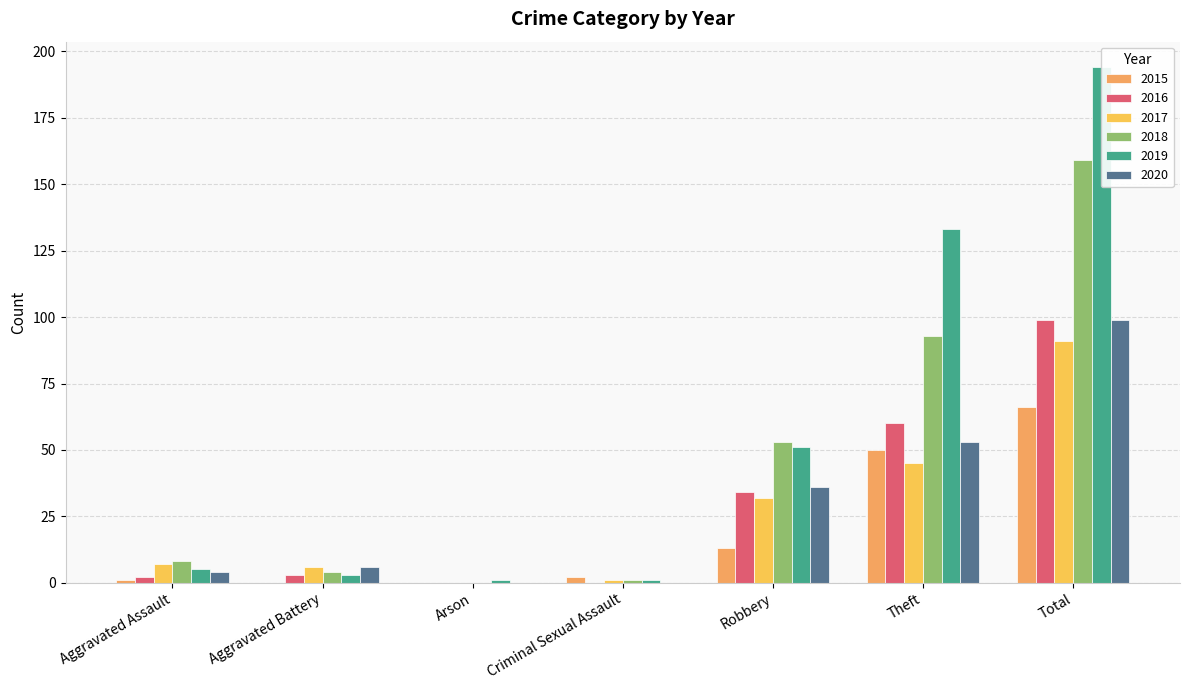

What is the sum of the 2016 values at Arson and Aggravated Battery?

3